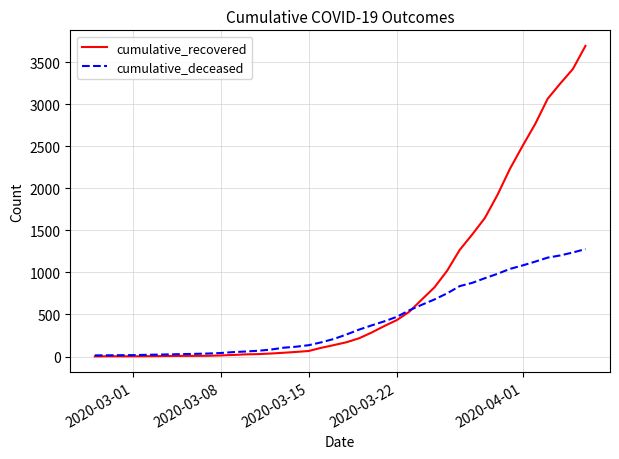

Which series has the largest total across all categories?

cumulative_recovered